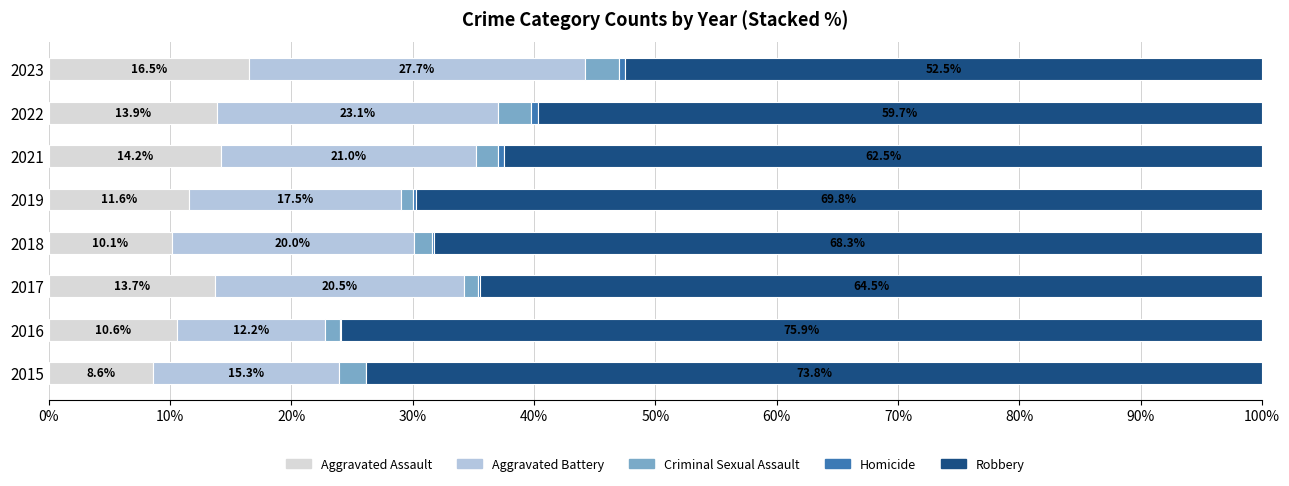

The Homicide series shows 1 at 2018. True or false?

True